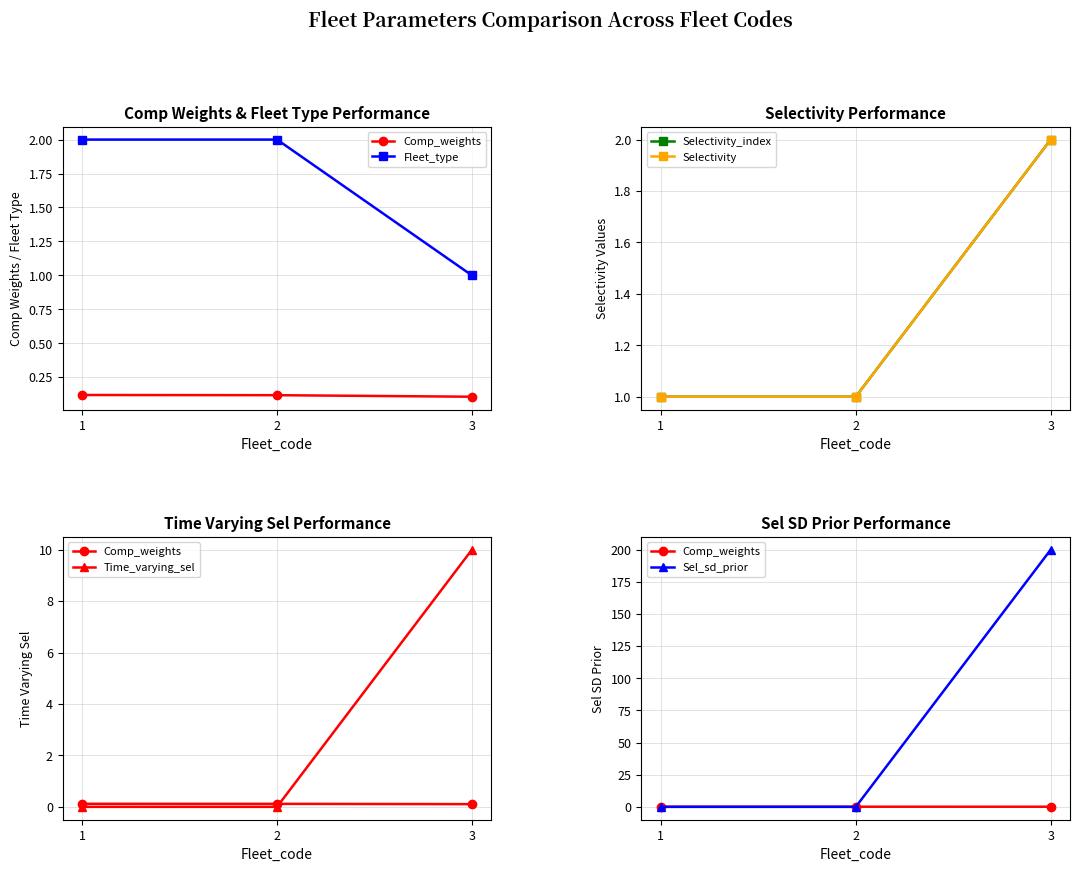

Between 2 and 3, which is larger?

2